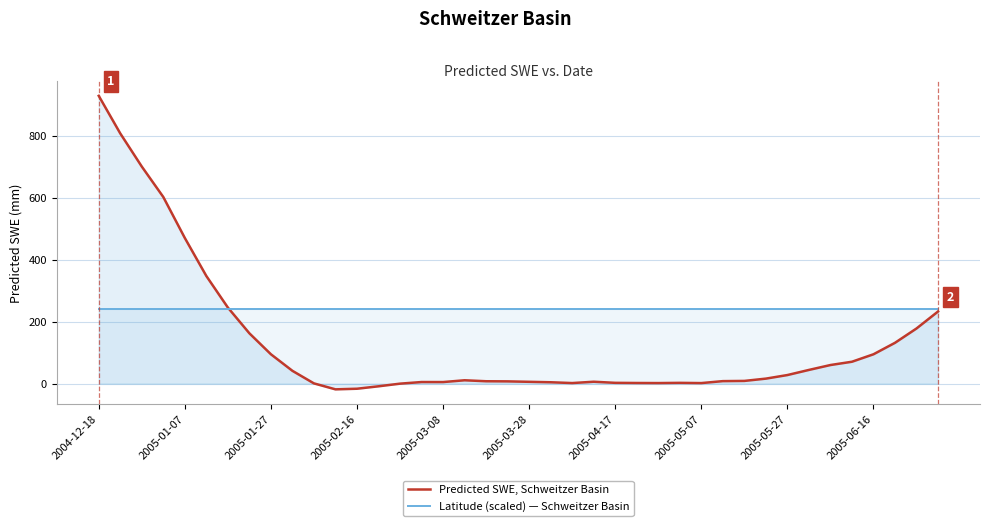

At which label does Predicted SWE, Schweitzer Basin reach its peak?

2004-12-18